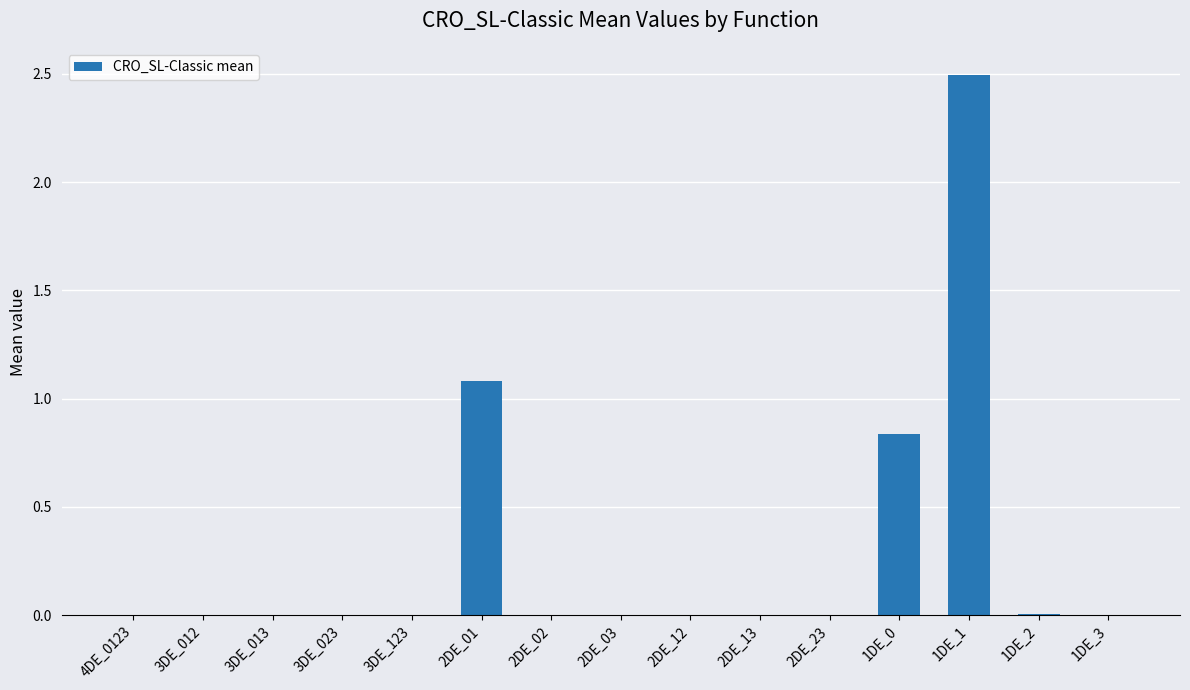

Which category has the highest value across all series?

1DE_1